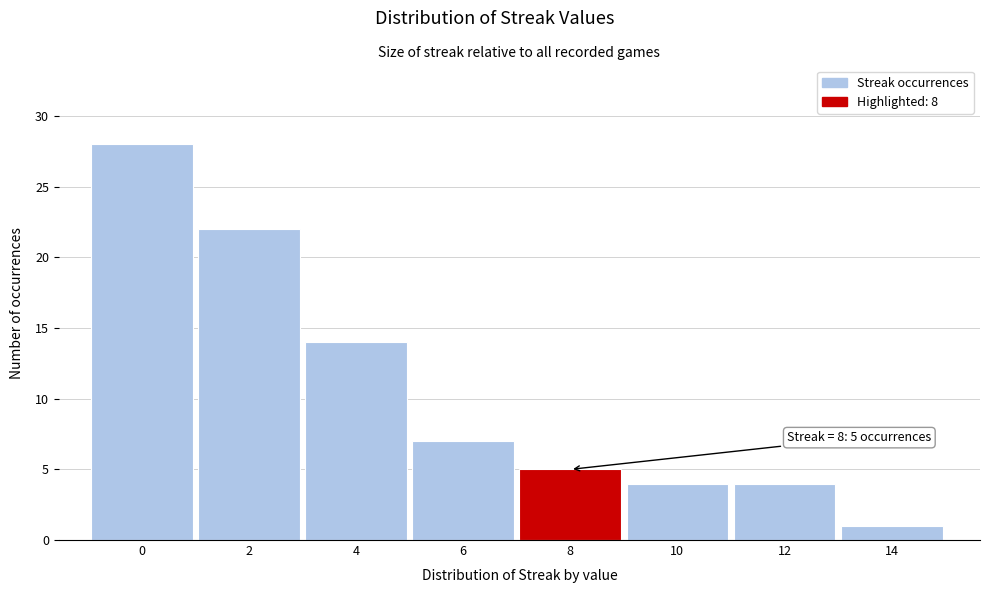

Reading right to left, transcribe all the data shown in this chart.

1	4	4	5	7	14	22	28